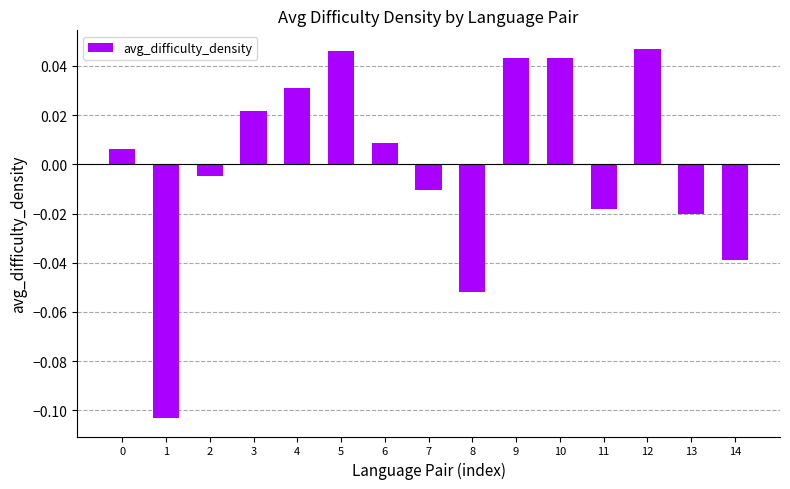

Between 5 and 3, which is larger?

5